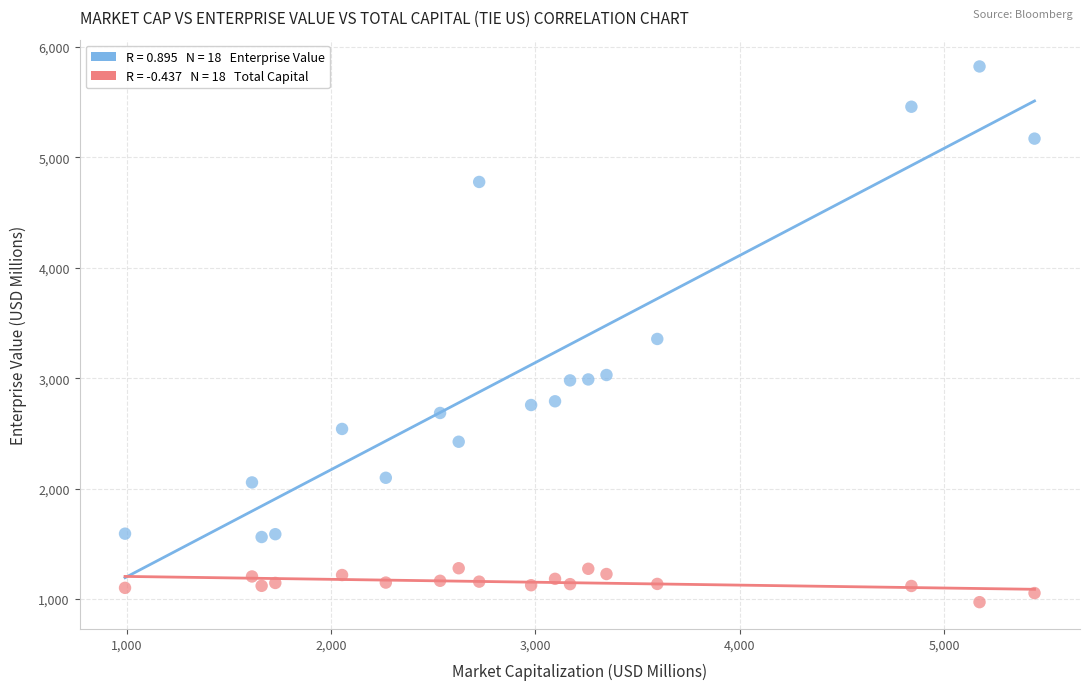

Across all data points, what is the range of Y values (max minus min)?

4854.2